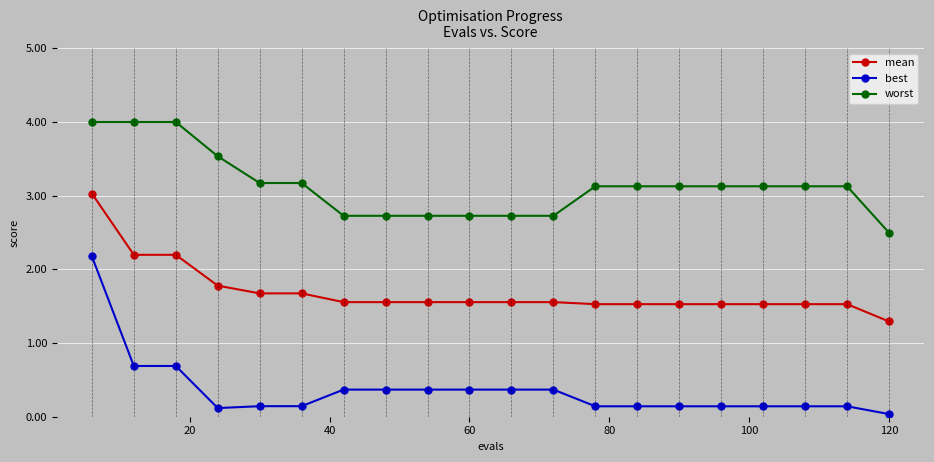

What is the average value of the mean series?

1.7